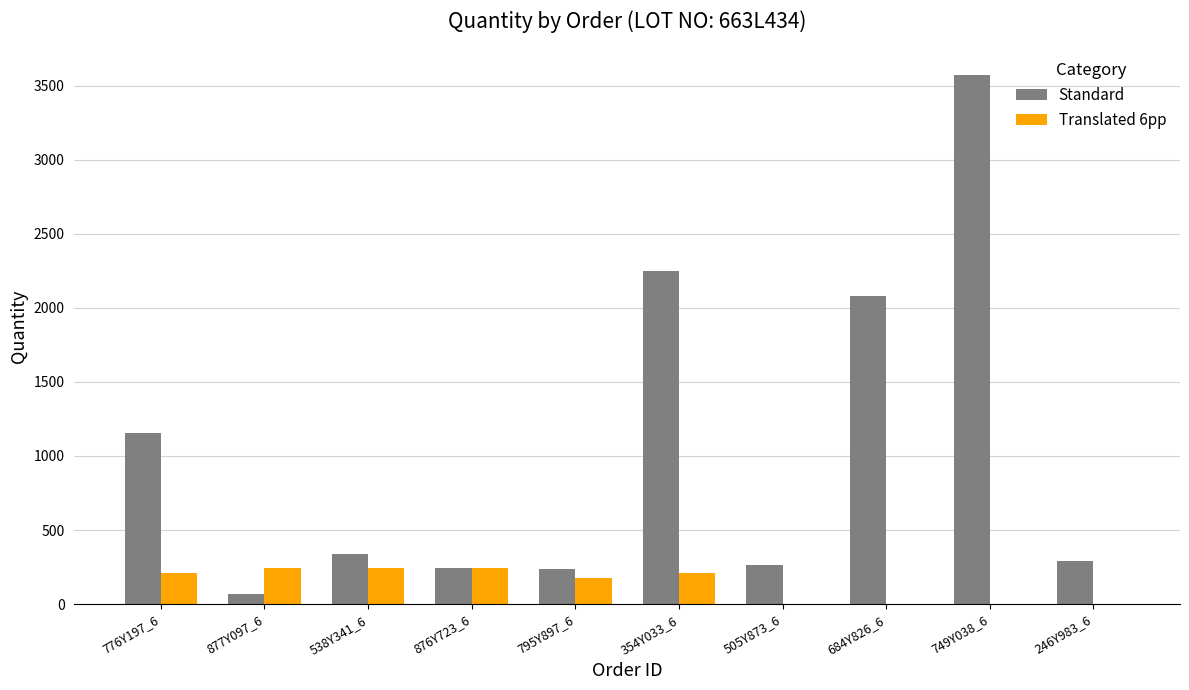

The value of Translated 6pp at 354Y033_6 is 210. True or false?

True